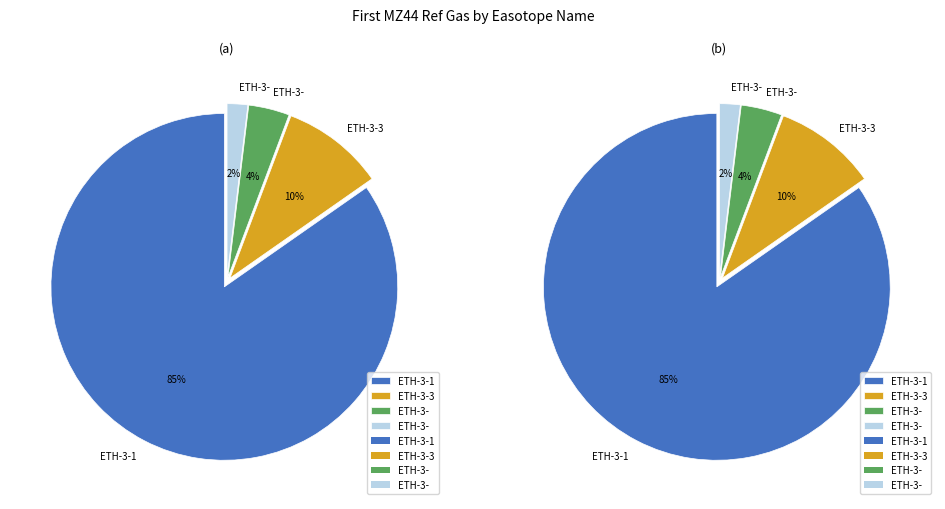

Between ETH-3- and ETH-3- , which is larger?

ETH-3-